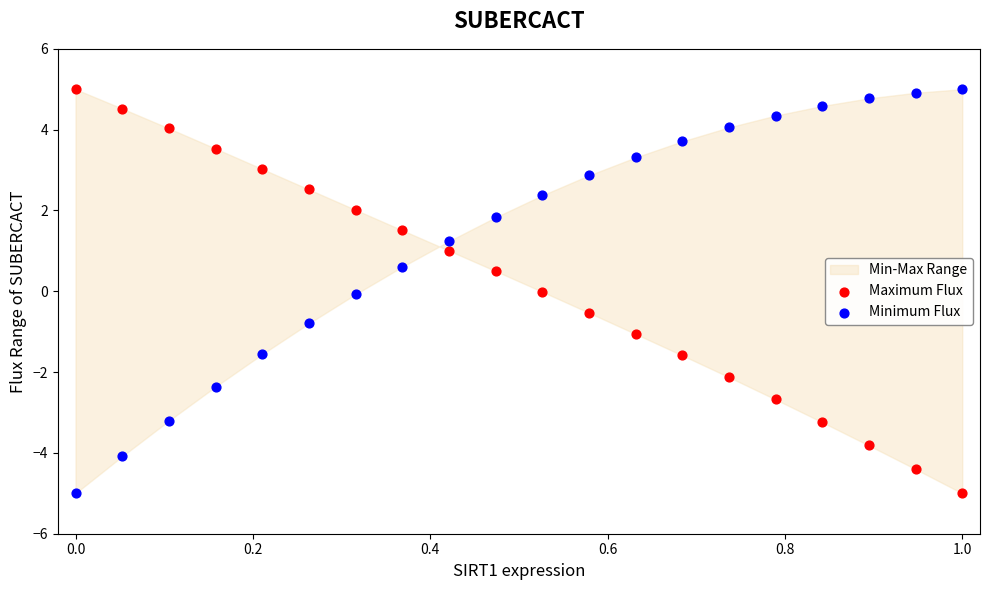

Across all data points, what is the range of Y values (max minus min)?

10.0